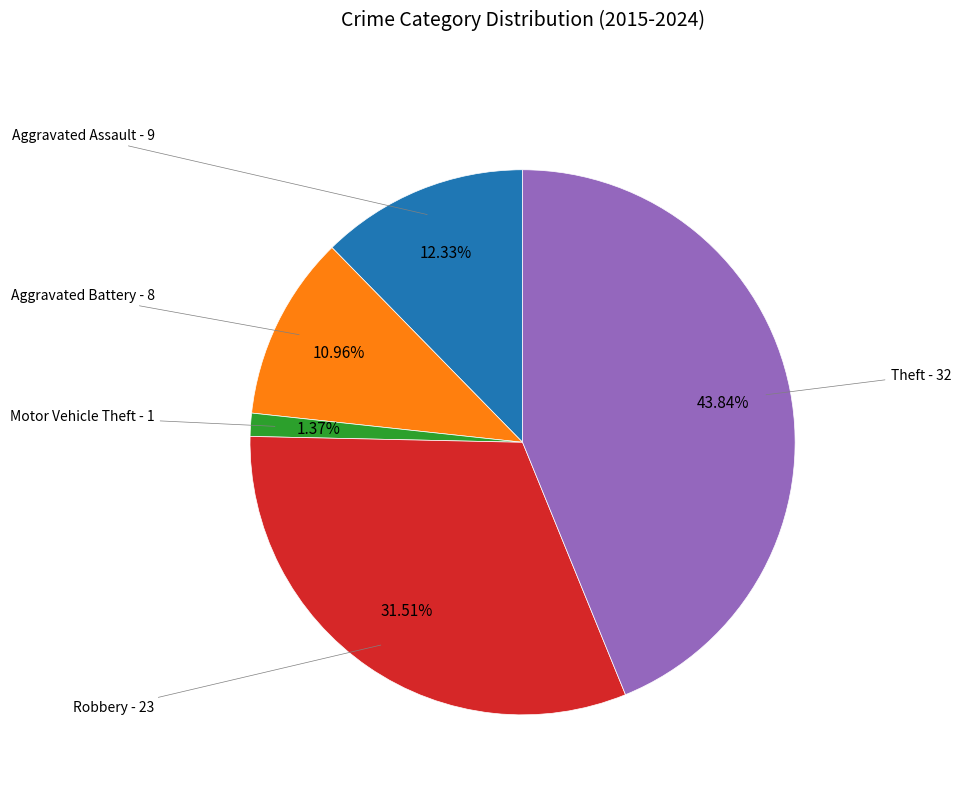

Is there any slice that represents more than half of the pie?

No